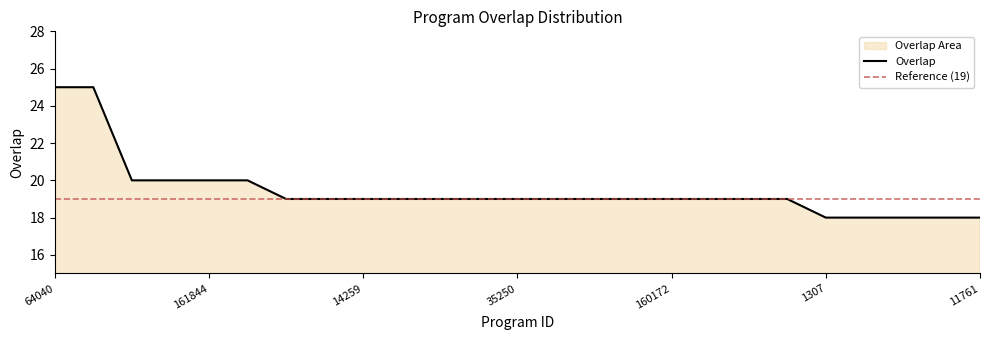

How many lines are shown in the chart?

1